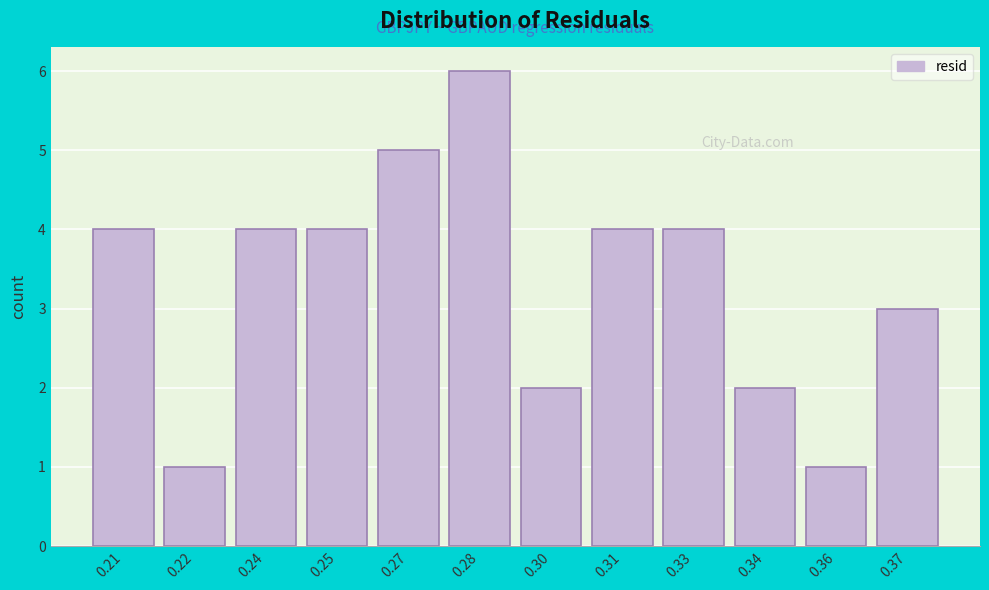

Reading right to left, list all the values displayed in this chart.

0.37=3	0.36=1	0.34=2	0.33=4	0.31=4	0.30=2	0.28=6	0.27=5	0.25=4	0.24=4	0.22=1	0.21=4